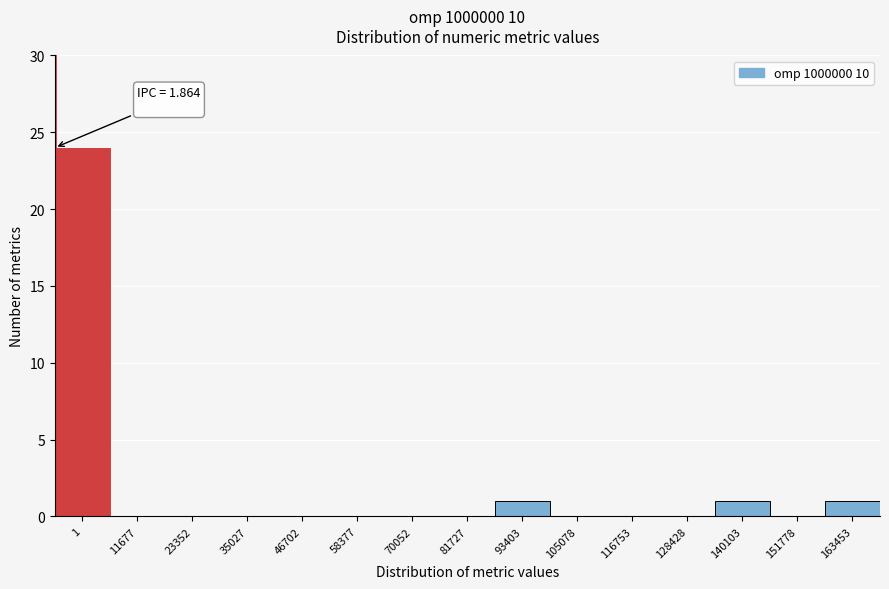

Reading right to left, what are all the values shown in this chart?

163453=1	151778=0	140103=1	128428=0	116753=0	105078=0	93403=1	81727=0	70052=0	58377=0	46702=0	35027=0	23352=0	11677=0	1=24